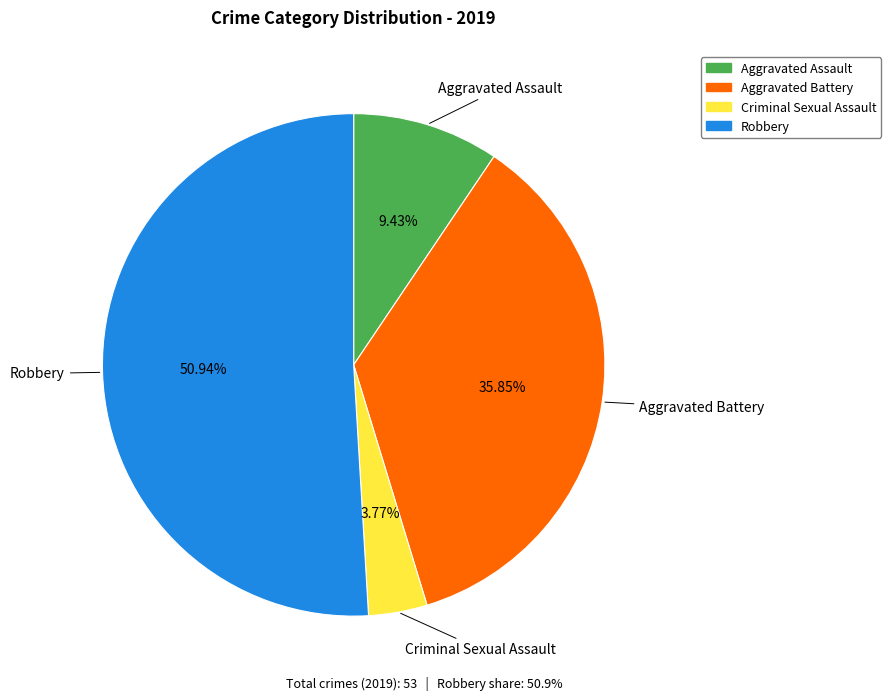

To the nearest percent, what is the difference between the largest and smallest slice percentages?

47%